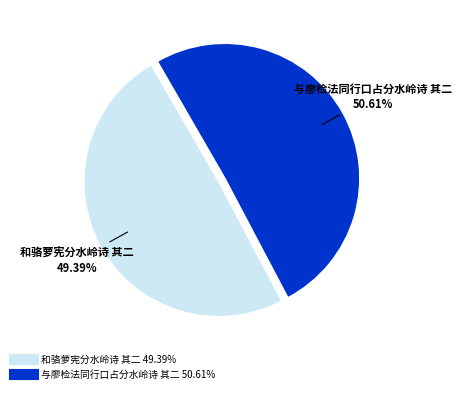

To the nearest percent, what is the average slice percentage?

50%